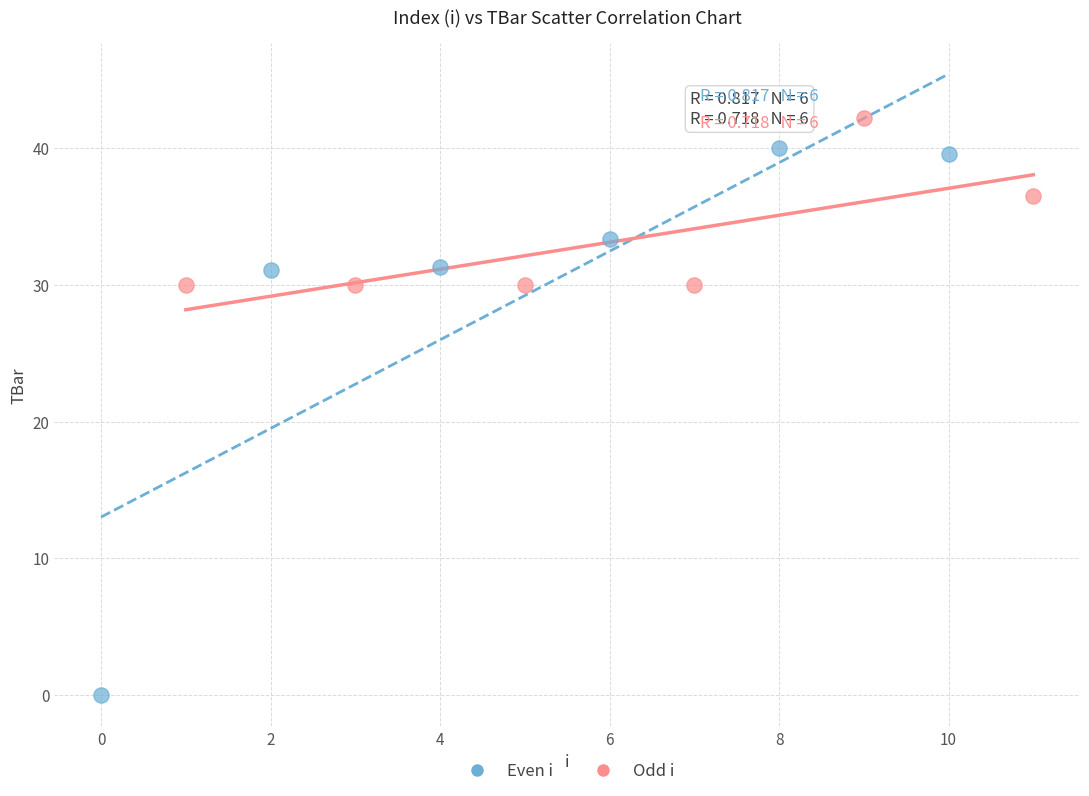

Which series reaches the maximum Y coordinate?

Odd i